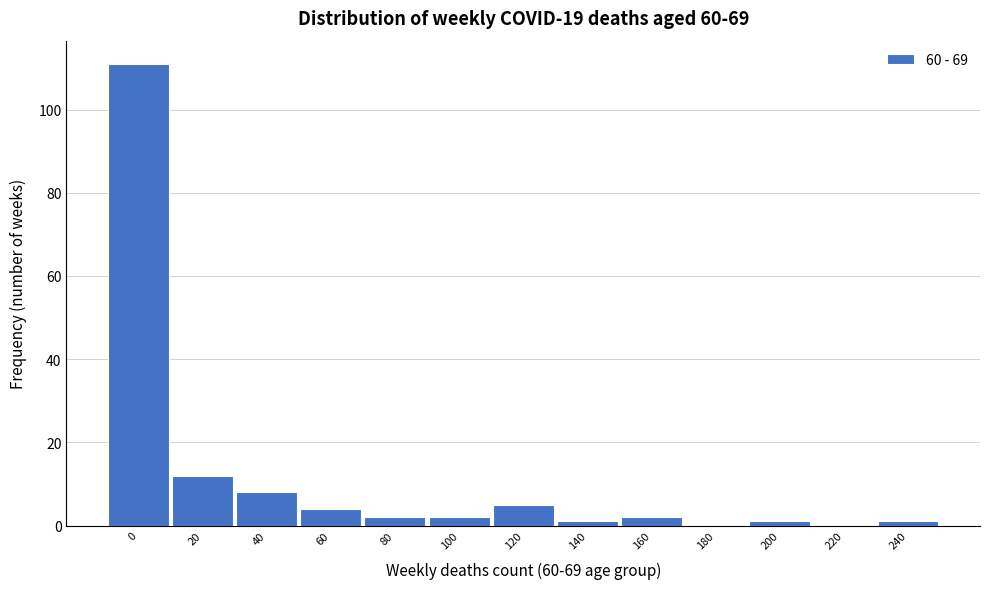

Reading right to left, list all the values displayed in this chart.

240=1	220=0	200=1	180=0	160=2	140=1	120=5	100=2	80=2	60=4	40=8	20=12	0=111